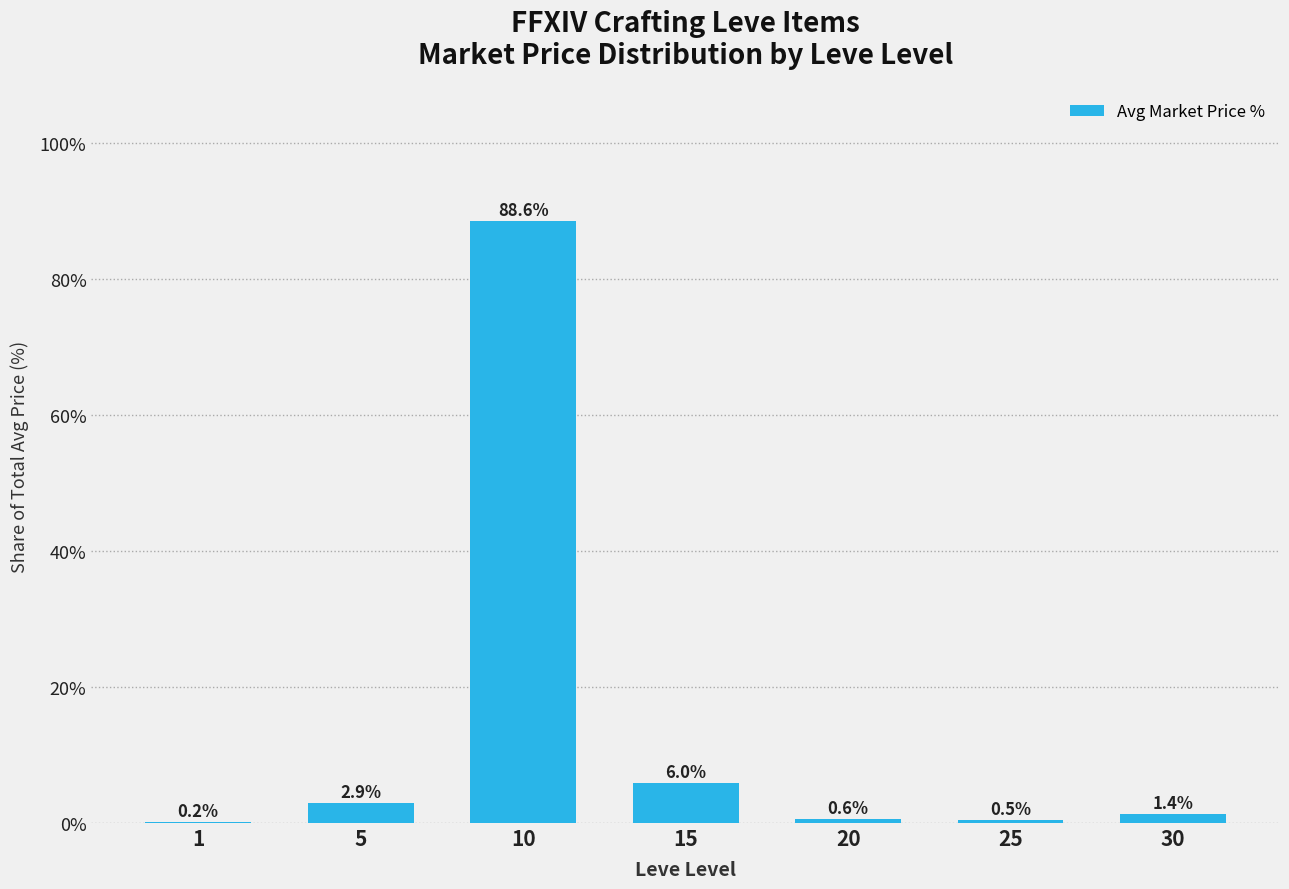

At which category does the chart reach its peak across all series?

10